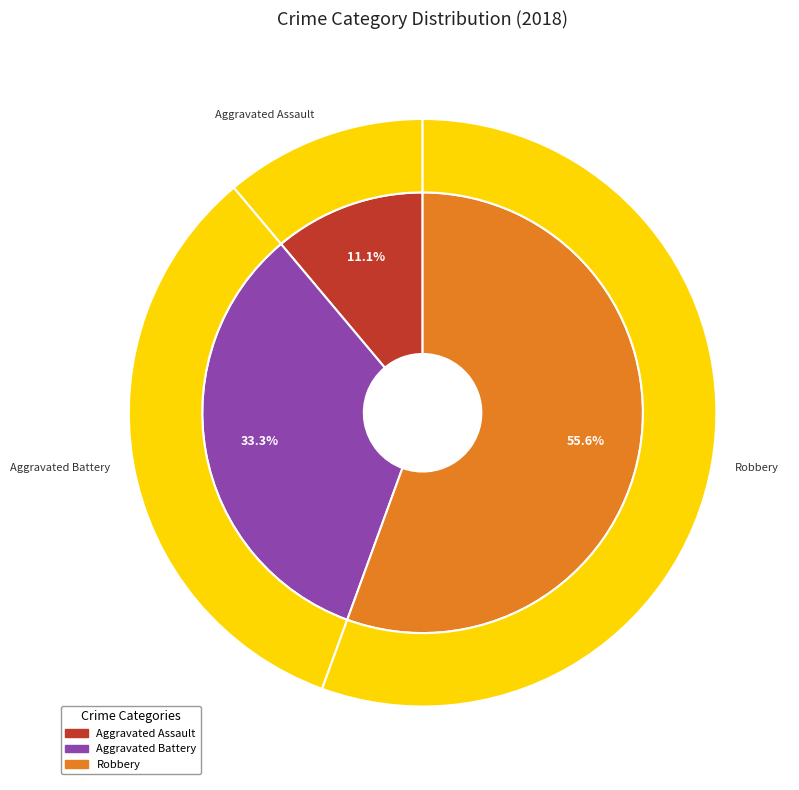

What is the majority slice?

Robbery